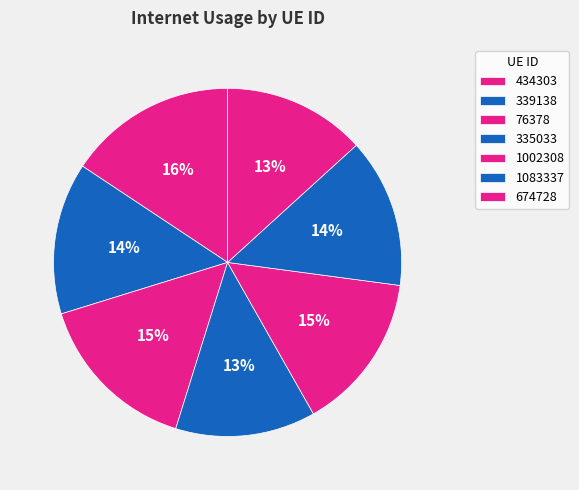

Do 1002308 and 335033 together represent more than half of the pie?

No